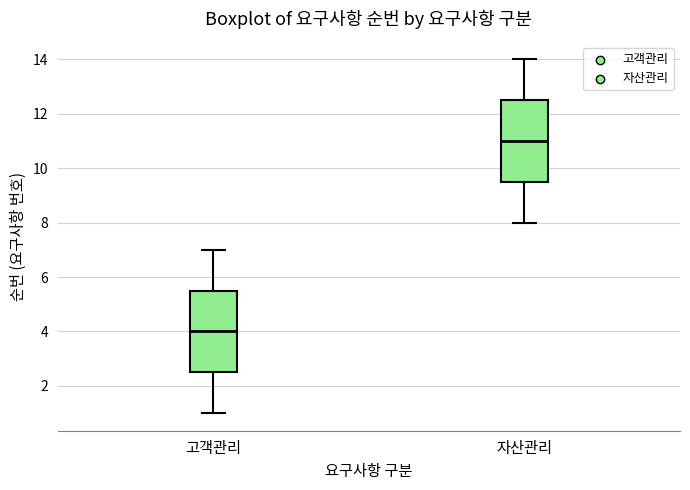

Which box has the lowest median line?

고객관리